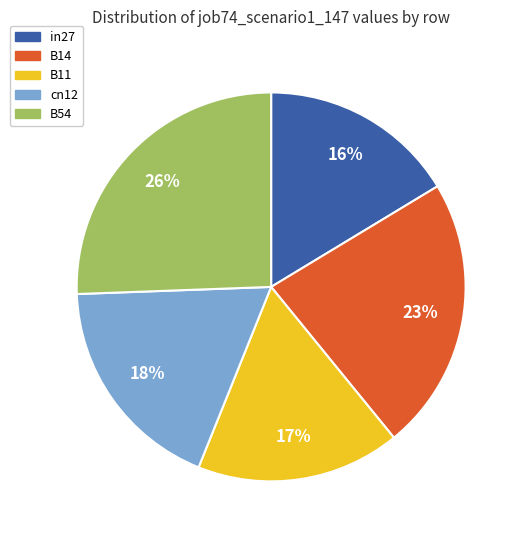

Is the sum of B54 and in27 greater than half?

No